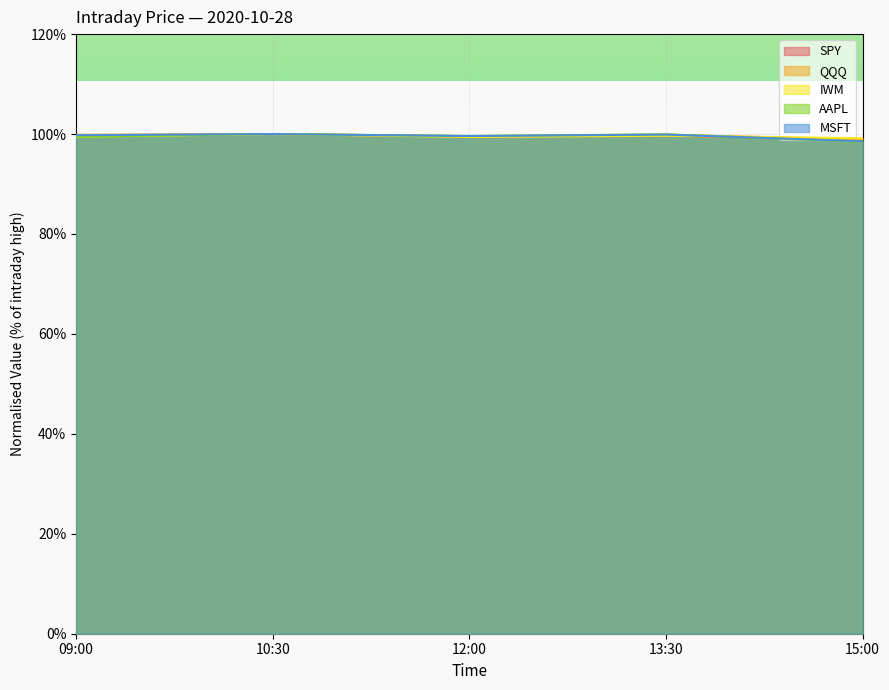

Where do IWM and QQQ first cross each other?

13:30 and 15:00